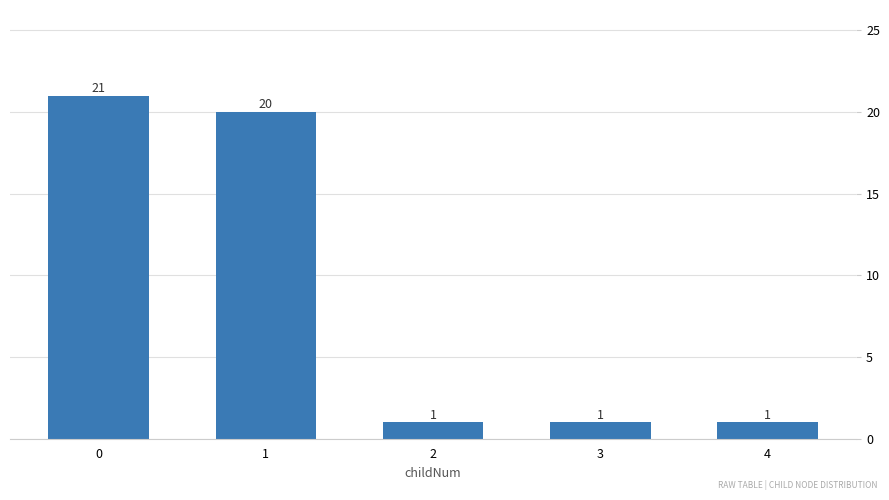

Reading left to right, list all the values displayed in this chart.

0=21	1=20	2=1	3=1	4=1